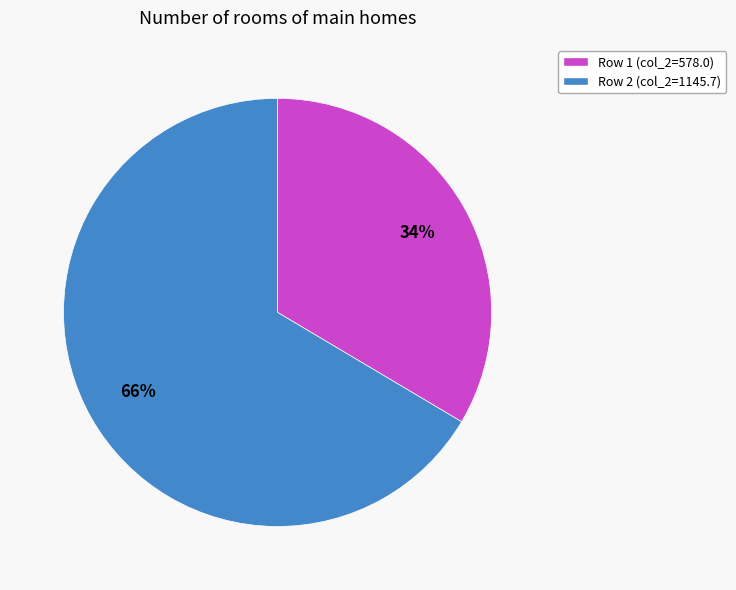

Does any single category account for the majority?

Yes